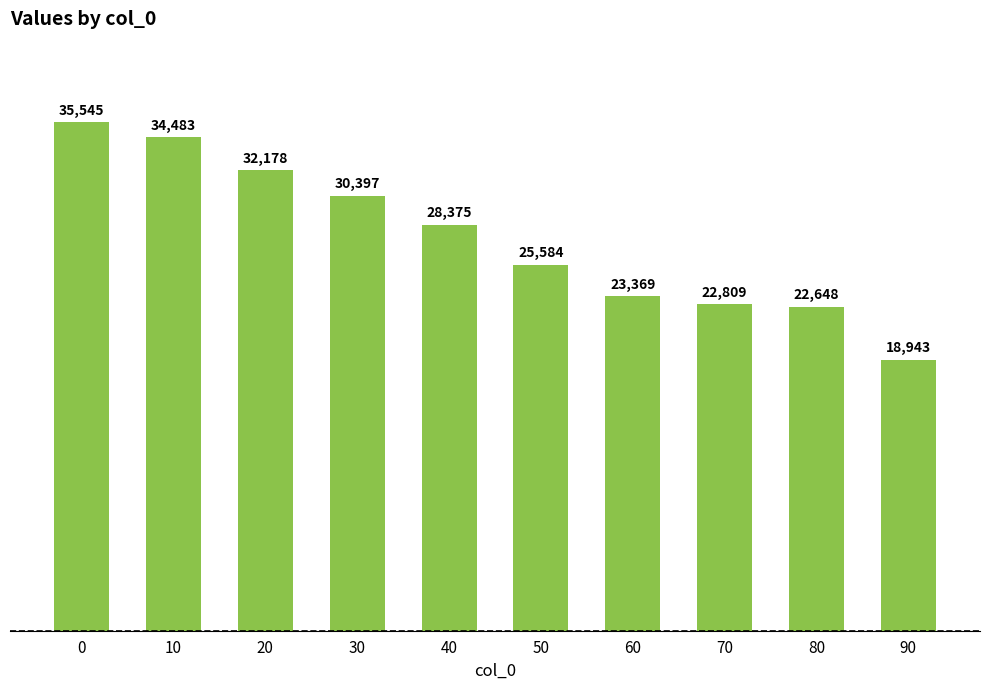

Are the bars horizontal?

No